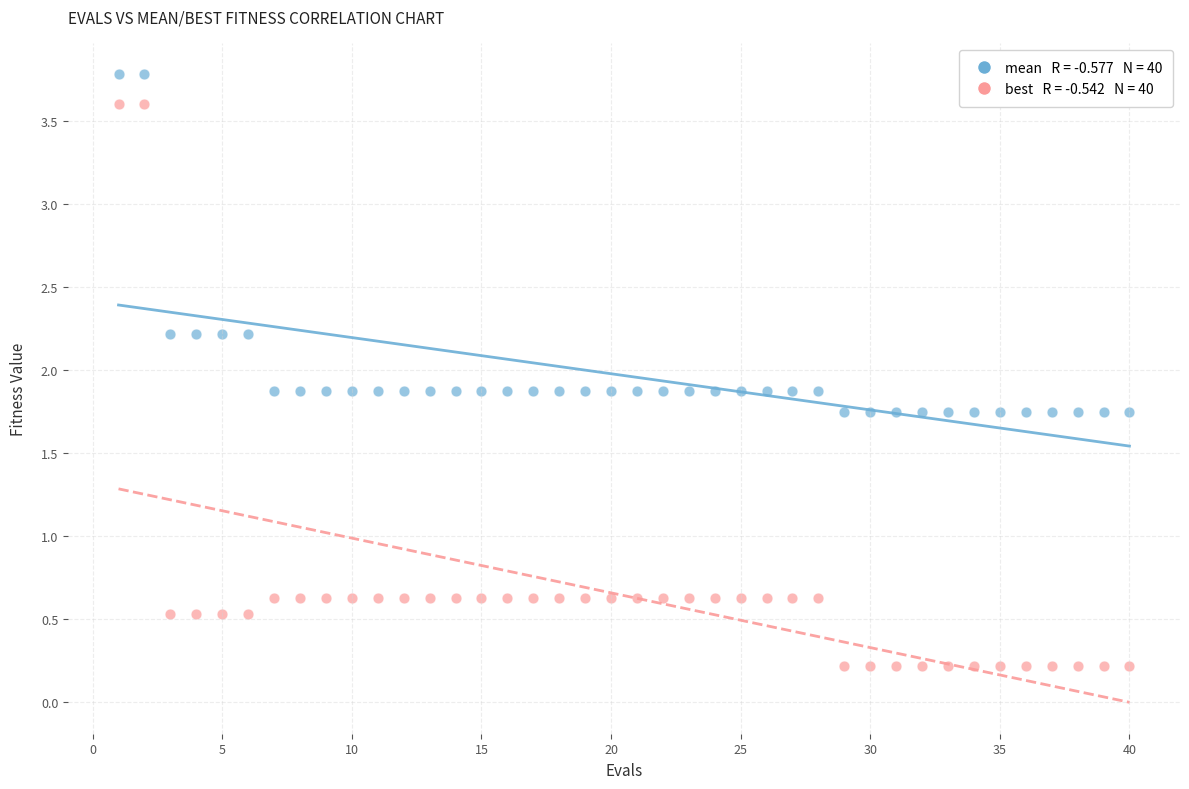

Across all data points, what is the range of Y values (max minus min)?

3.6